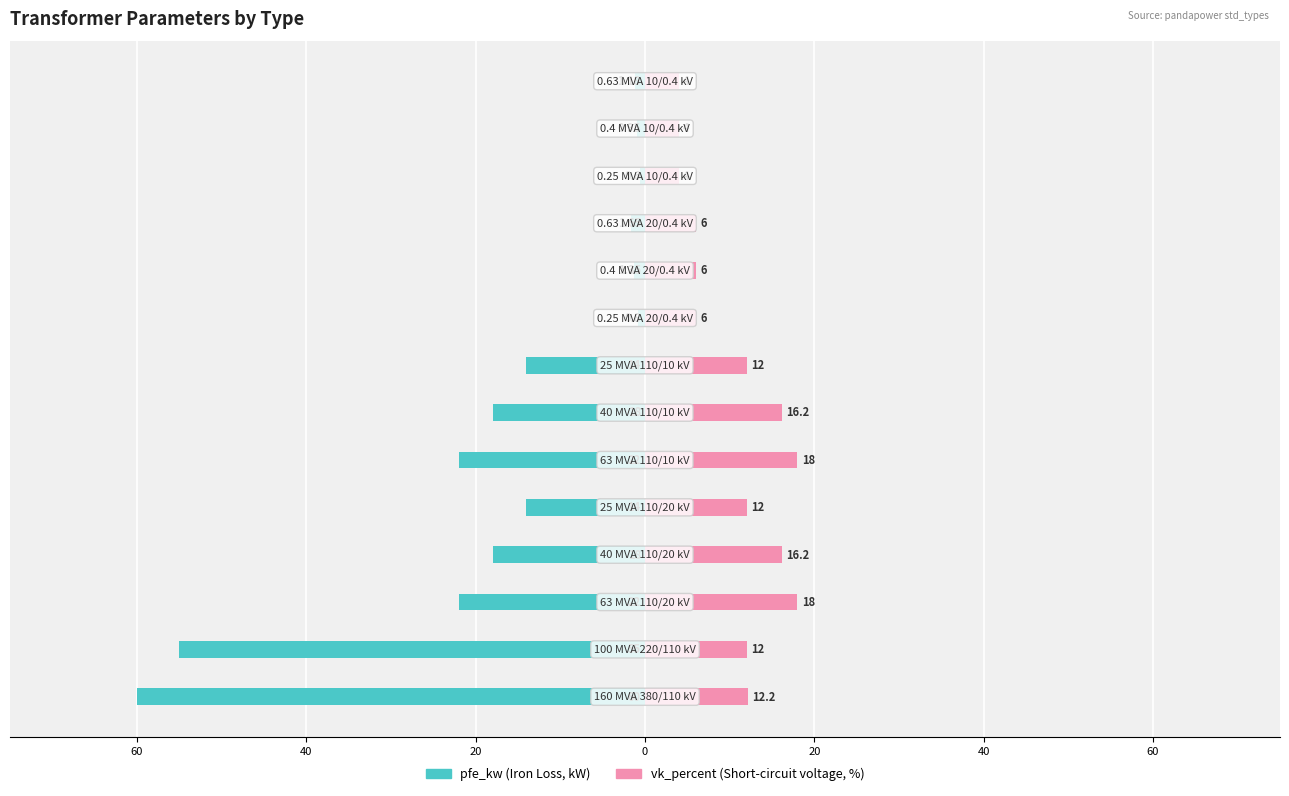

What is the lowest value of the vk_percent series?

4.0